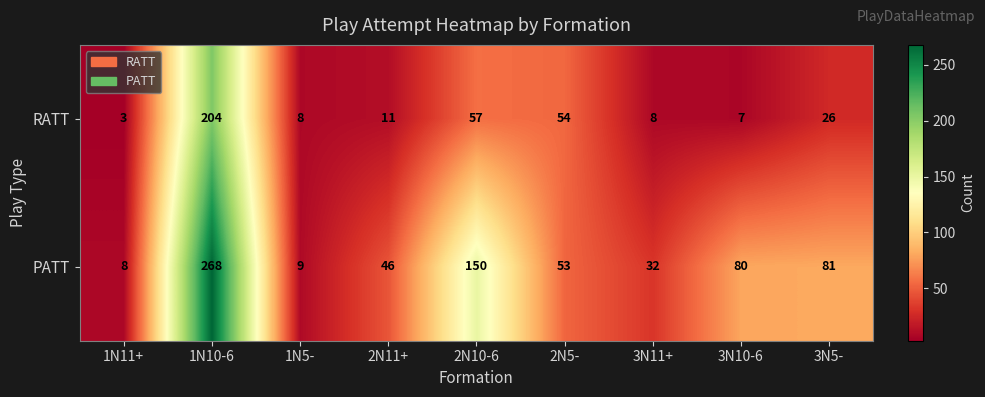

Is it true that RATT equals 4 at 1N5-?

False